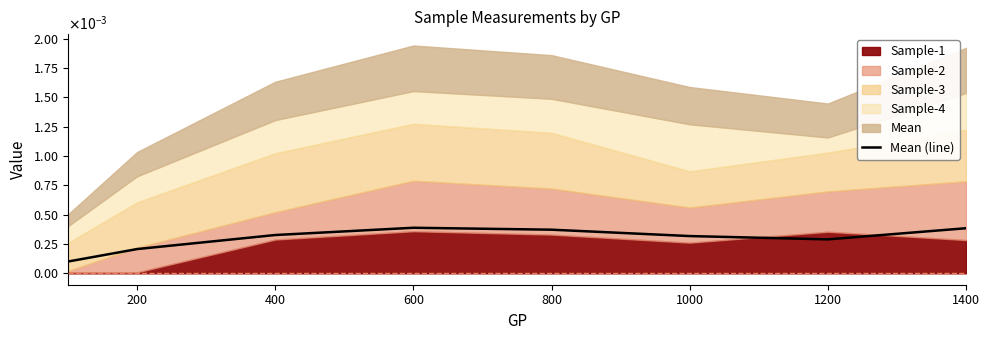

The chart shows a value of 0.0 at 1400. True or false?

False